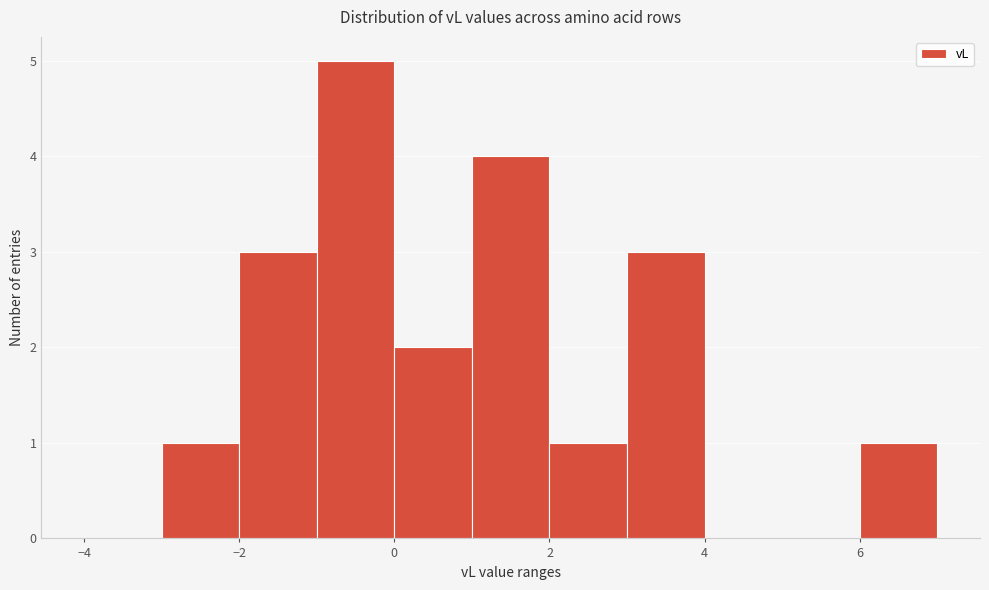

Which range on the x-axis has the tallest bar?

-1 to 0